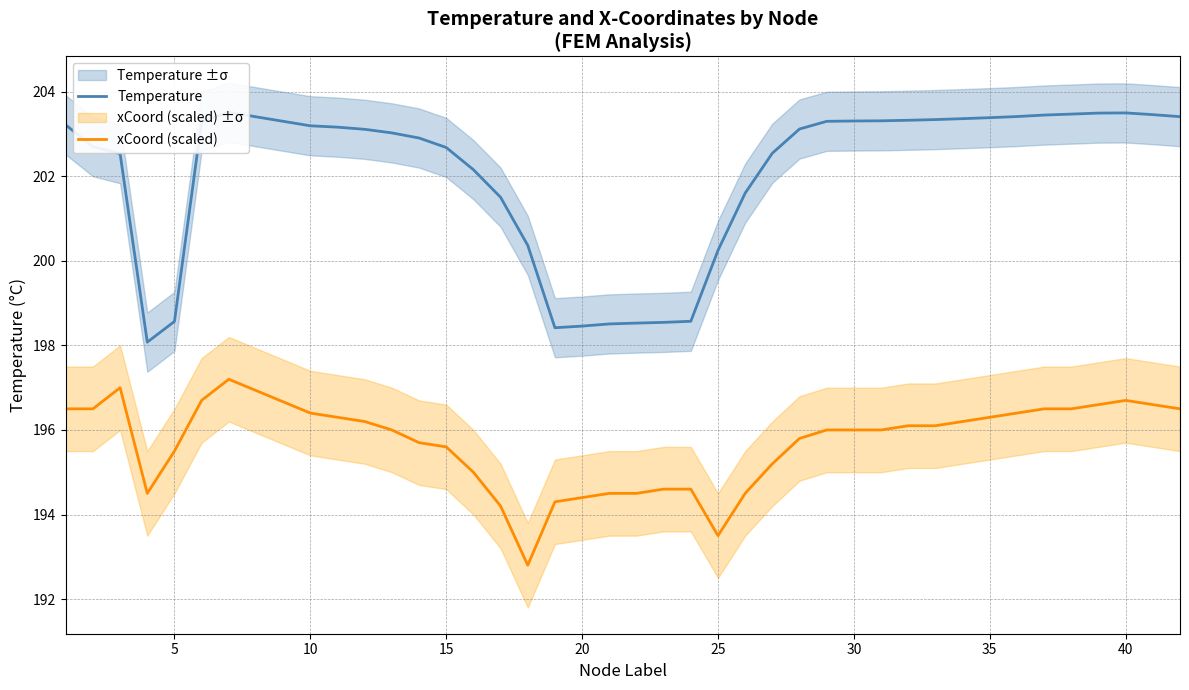

What is the highest value of the Temperature series?

203.5